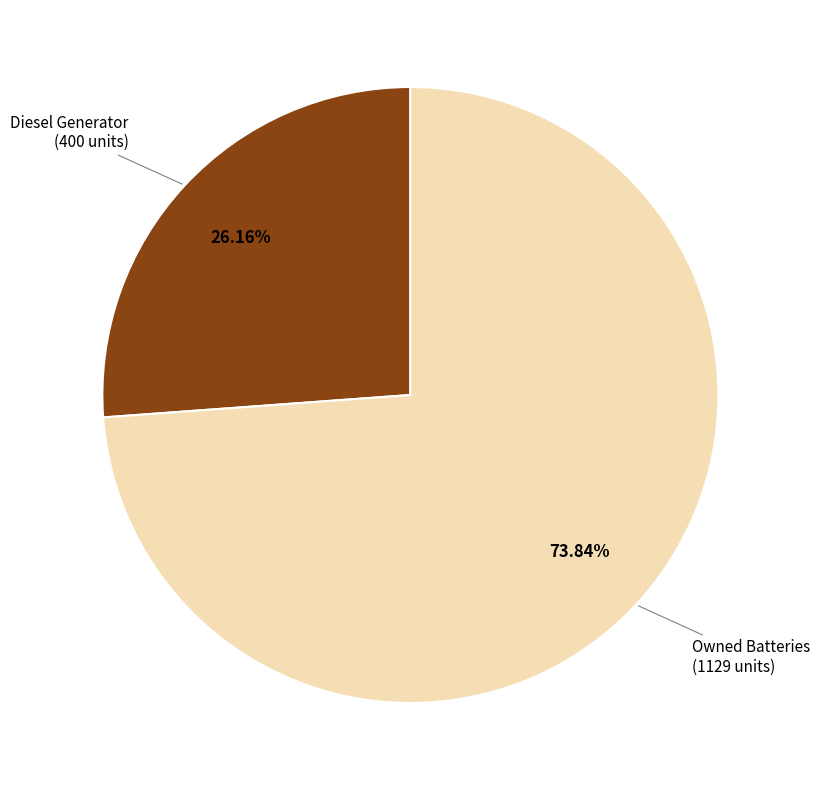

Does any single category account for the majority?

Yes